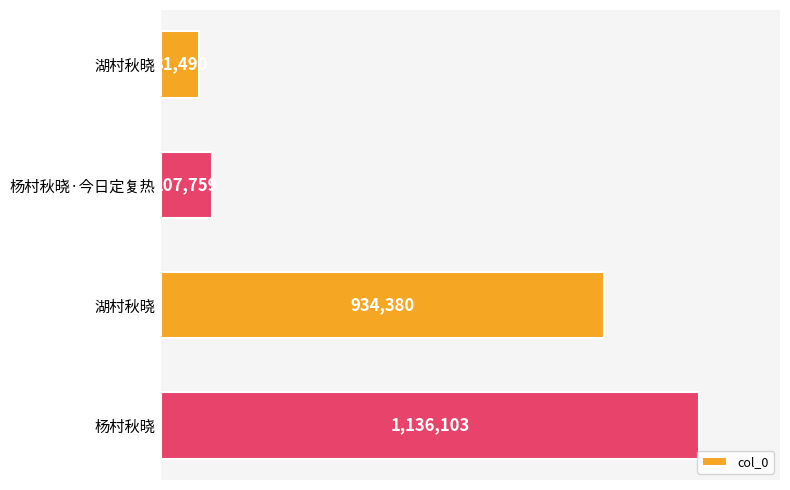

Does the chart contain any negative values?

No